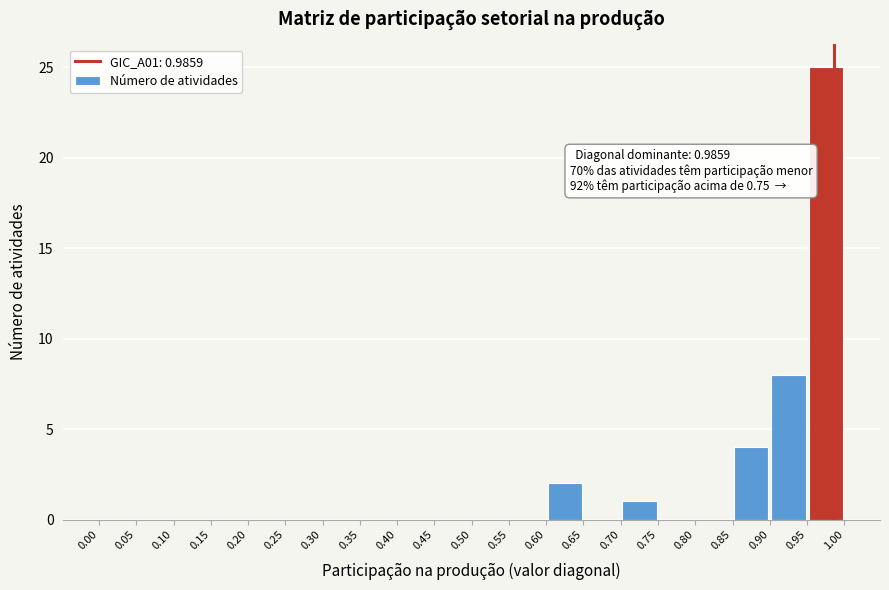

Which range on the x-axis has the tallest bar?

0.95 to 1.00